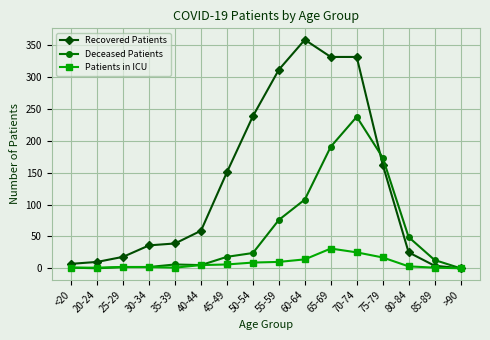

Which series changed the most between 20-24 and 80-84?

Deceased Patients